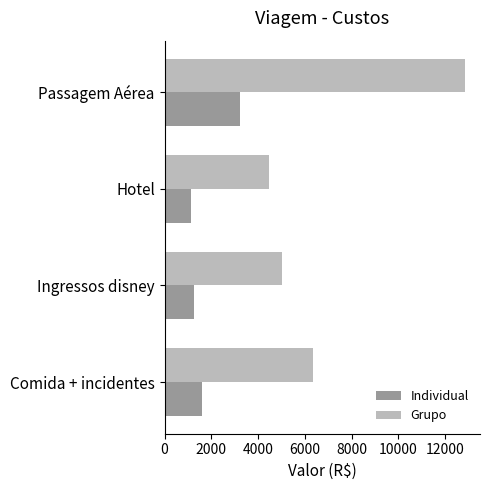

Which series has the largest total across all categories?

Grupo